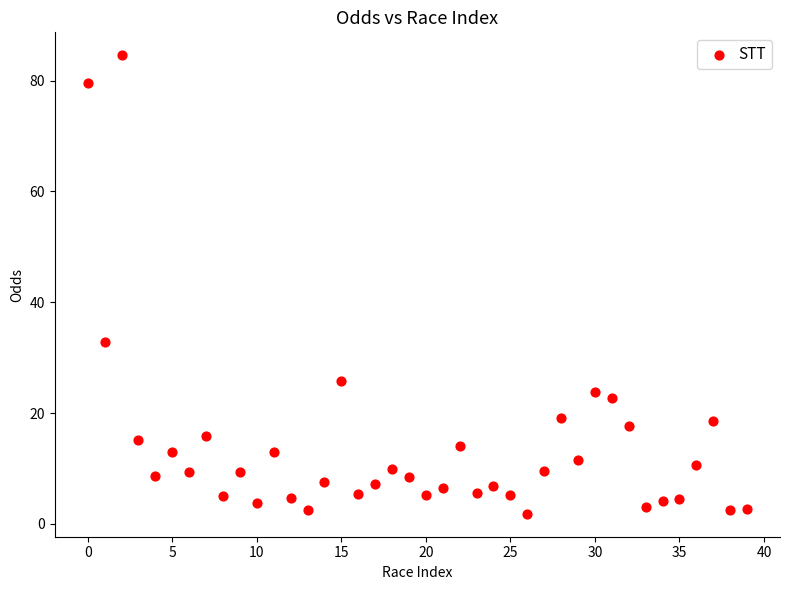

What is the range of Y values (max minus min)?

82.8